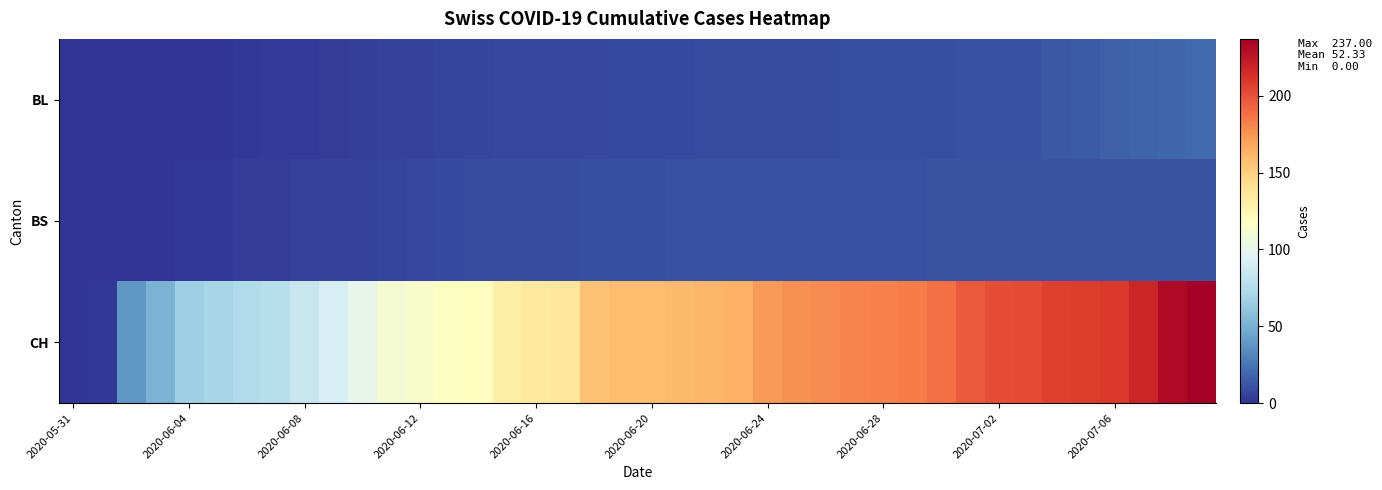

Which category has the lowest value across all series?

2020-05-31